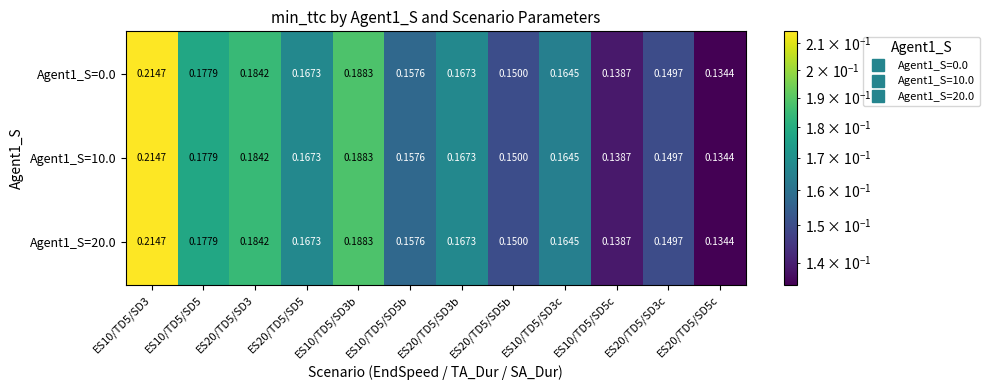

At how many categories does at least one series exceed 0?

12